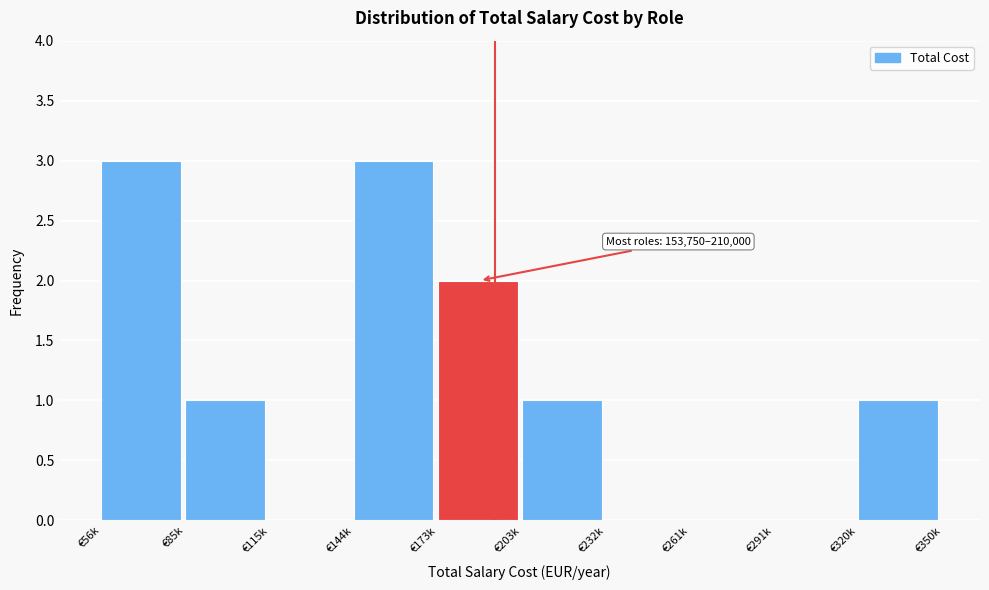

Reading right to left, what are all the values shown in this chart?

€320k=1	€291k=0	€261k=0	€232k=0	€203k=1	€173k=2	€144k=3	€115k=0	€85k=1	€56k=3